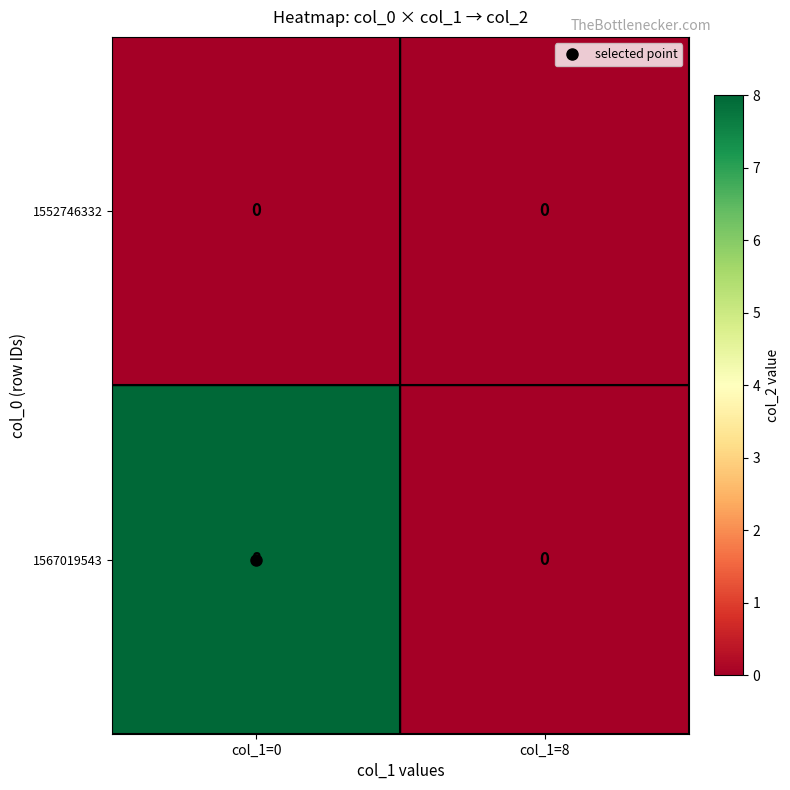

Between col_1=0 and col_1=8, which series saw the biggest shift?

1567019543